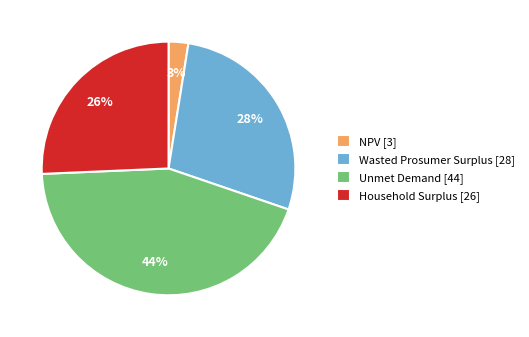

Does Household Surplus represent more than half of the total?

No